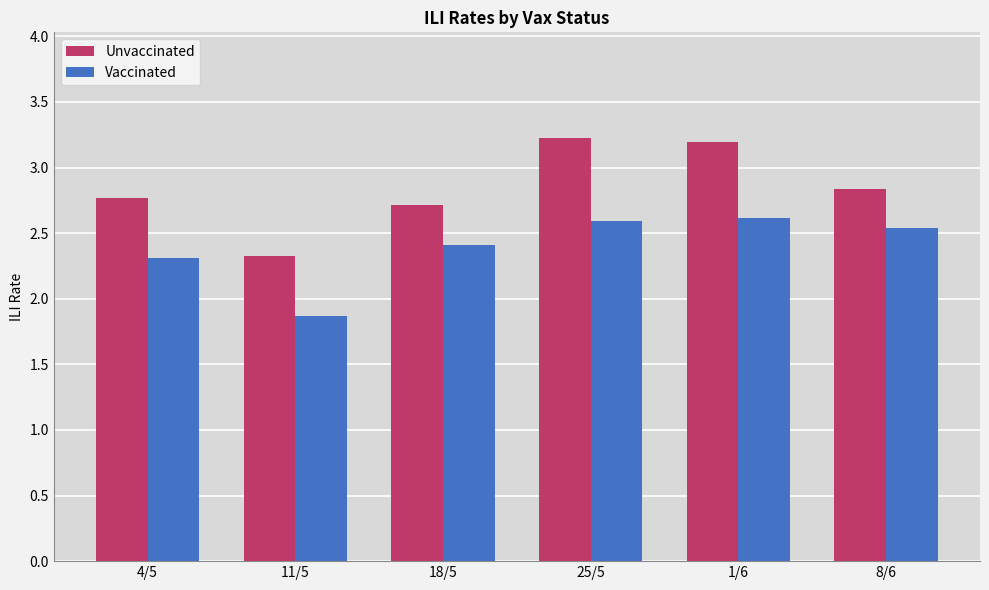

What is the total value across all series at 11/5?

4.2